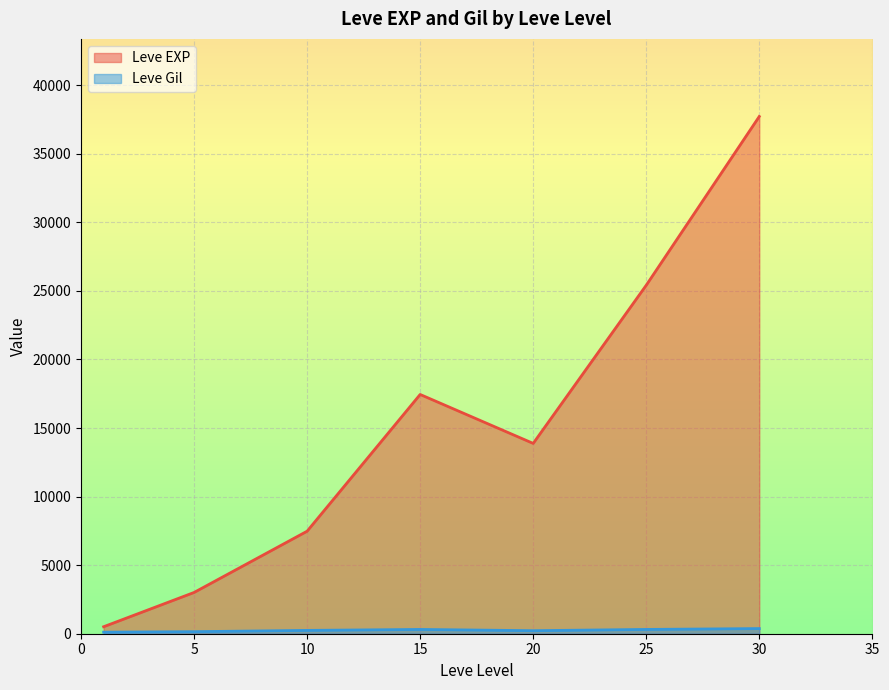

At which category does Leve EXP reach its first local peak?

15